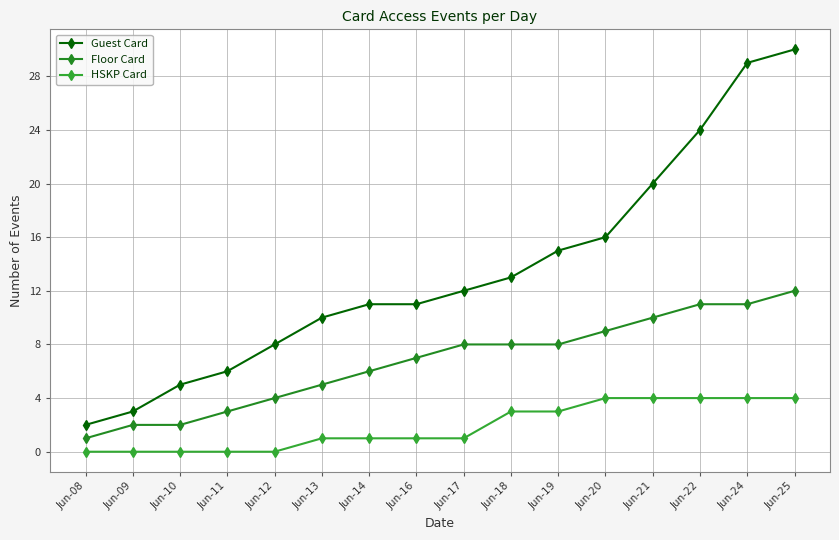

True or false: Guest Card has more than 2 points higher than both neighbors.

False